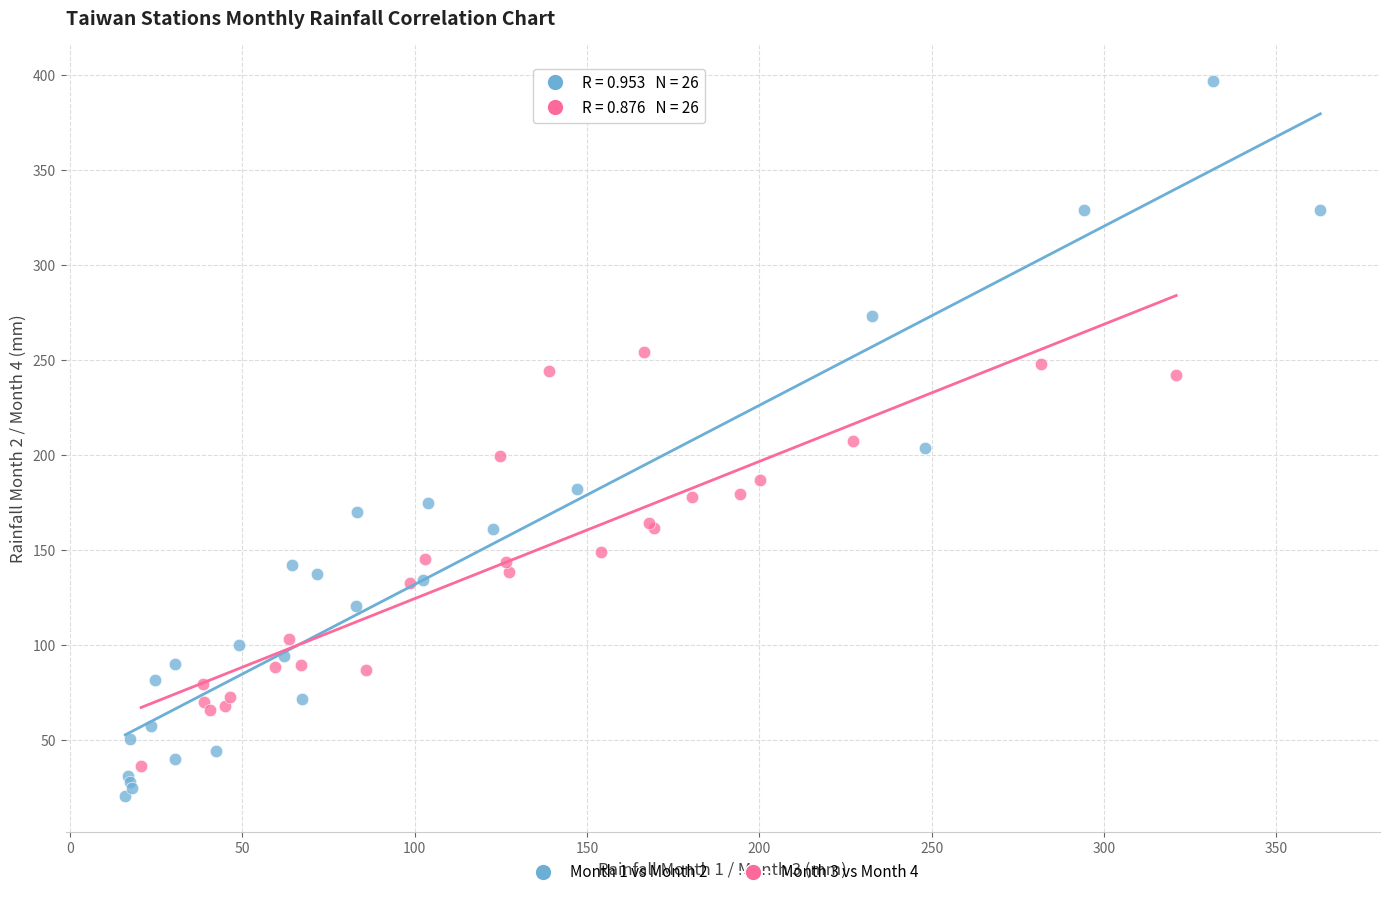

Which series has the widest spread of Y values?

Month 1 vs Month 2